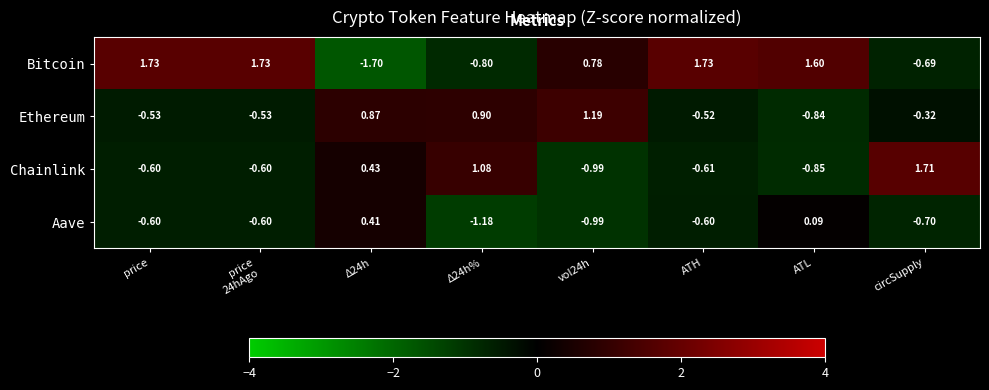

Which series has the widest spread of values?

Bitcoin